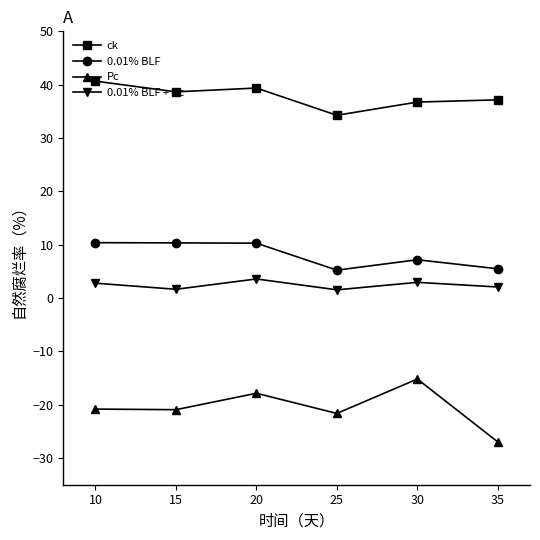

What is the maximum value shown in the chart?

40.7